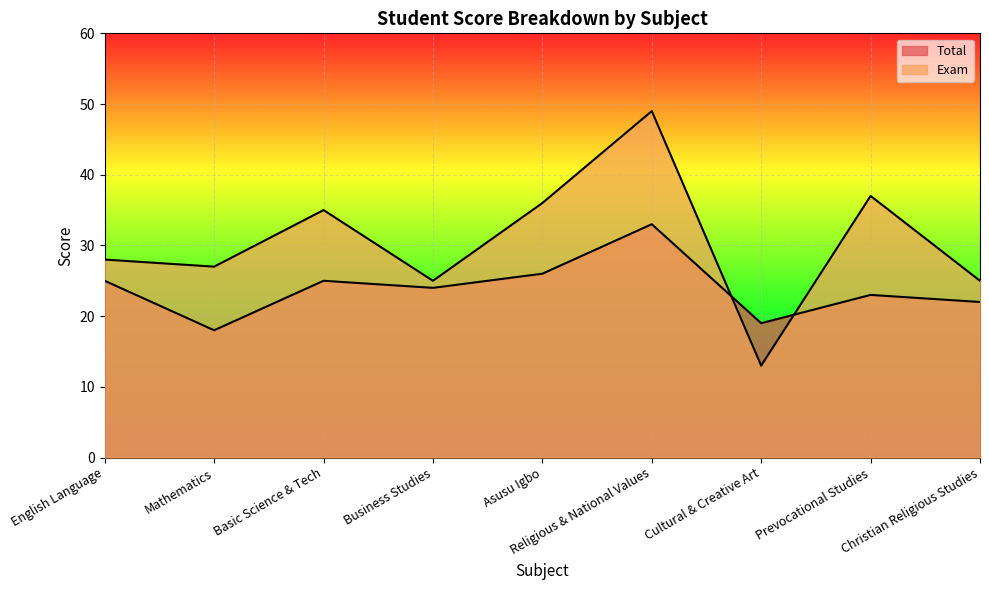

How many interior local valleys does the Total series have?

3